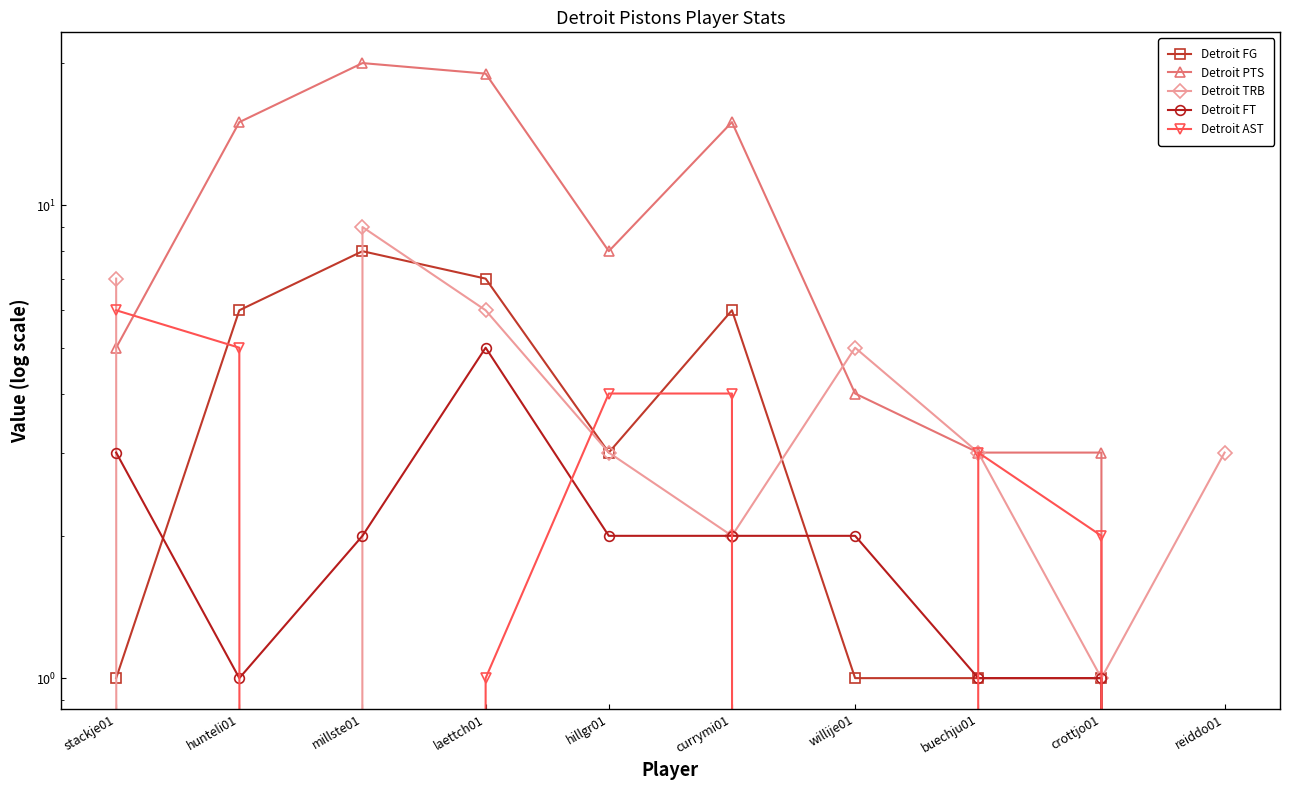

Reading left to right, extract all data points from this chart.

Detroit FG: stackje01=1	hunteli01=6	millste01=8	laettch01=7	hillgr01=3	currymi01=6	willije01=1	buechju01=1	crottjo01=1	reiddo01=0
Detroit PTS: stackje01=5	hunteli01=15	millste01=20	laettch01=19	hillgr01=8	currymi01=15	willije01=4	buechju01=3	crottjo01=3	reiddo01=0
Detroit TRB: stackje01=7	hunteli01=0	millste01=9	laettch01=6	hillgr01=3	currymi01=2	willije01=5	buechju01=3	crottjo01=1	reiddo01=3
Detroit FT: stackje01=3	hunteli01=1	millste01=2	laettch01=5	hillgr01=2	currymi01=2	willije01=2	buechju01=1	crottjo01=1	reiddo01=0
Detroit AST: stackje01=6	hunteli01=5	millste01=0	laettch01=1	hillgr01=4	currymi01=4	willije01=0	buechju01=3	crottjo01=2	reiddo01=0